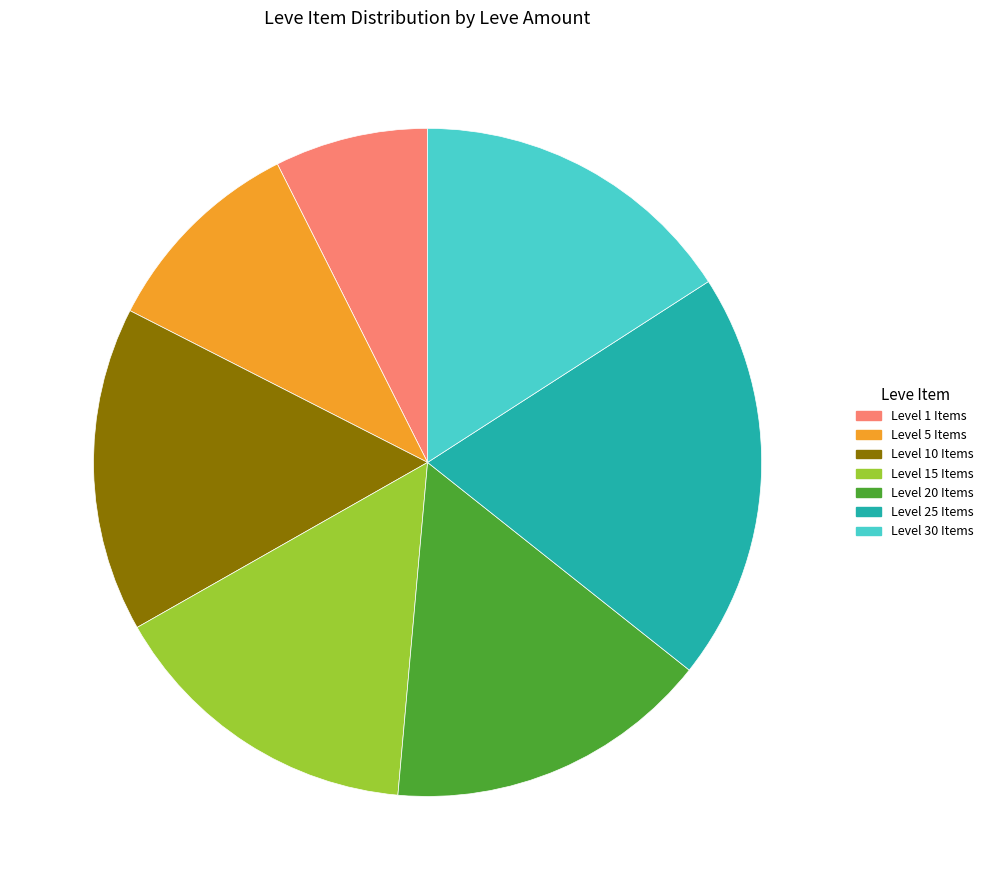

Does Level 15 Items represent more than half of the total?

No